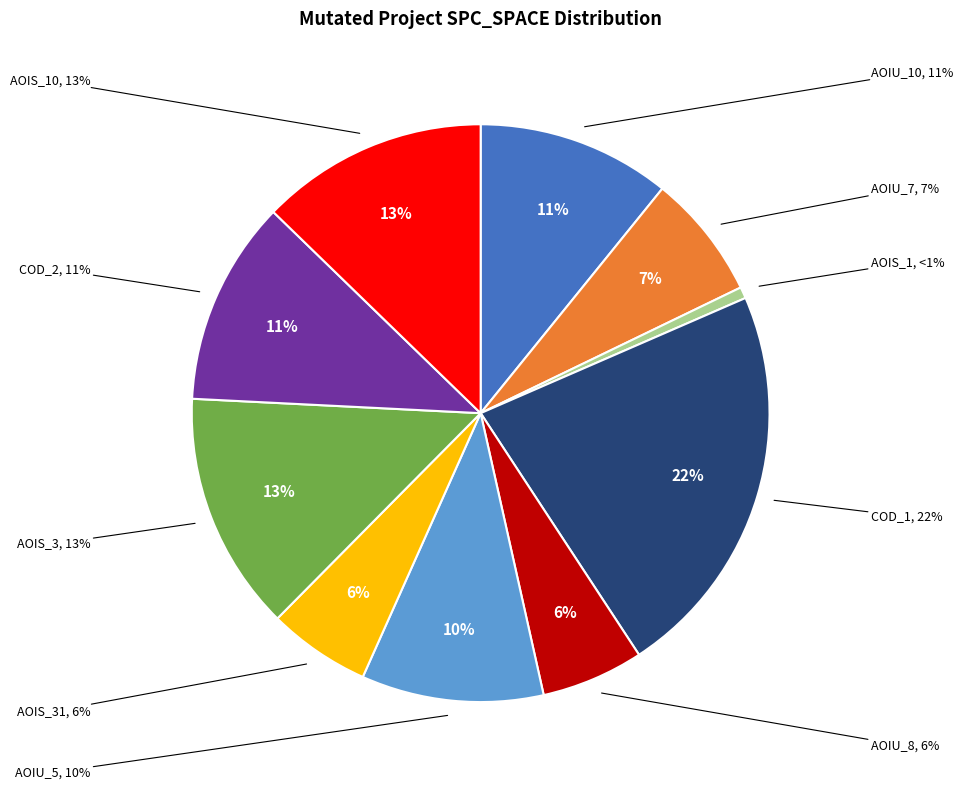

How much of the chart is everything except DailyLimit.Account.COD_1?

77.7%